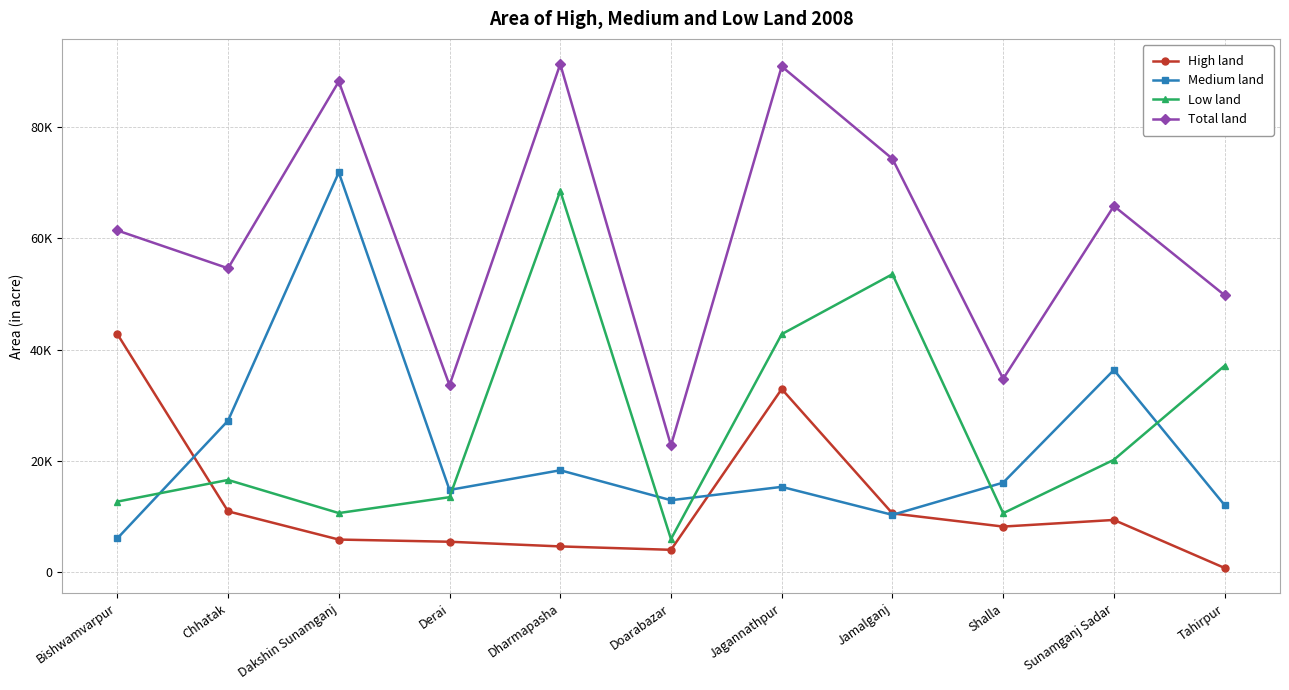

What is the total value across all series at Jamalganj?

148660